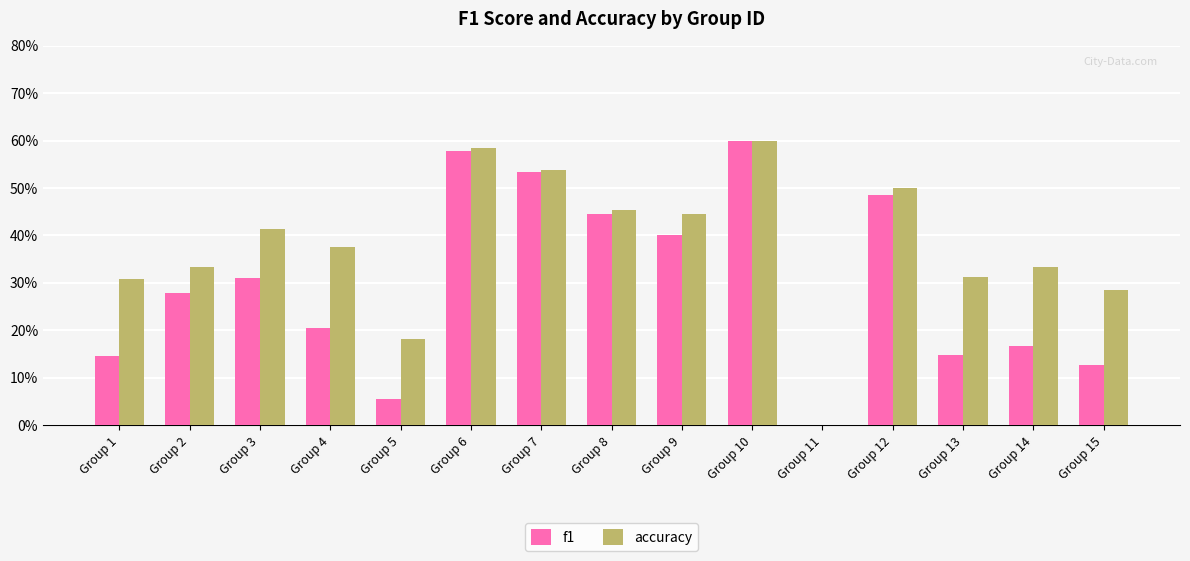

Are the bars grouped side by side (vs. stacked)?

Yes